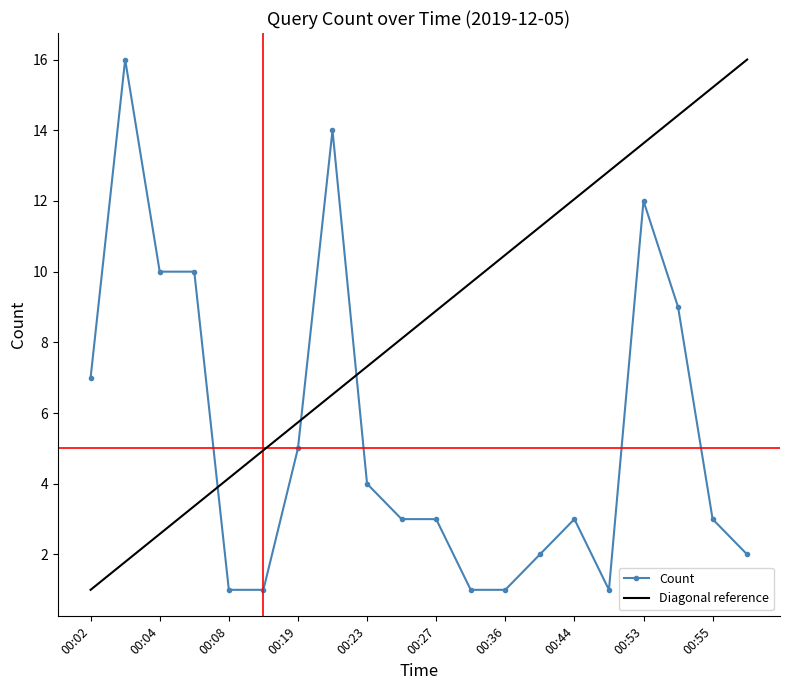

Is this an area chart (filled region under the line)?

No